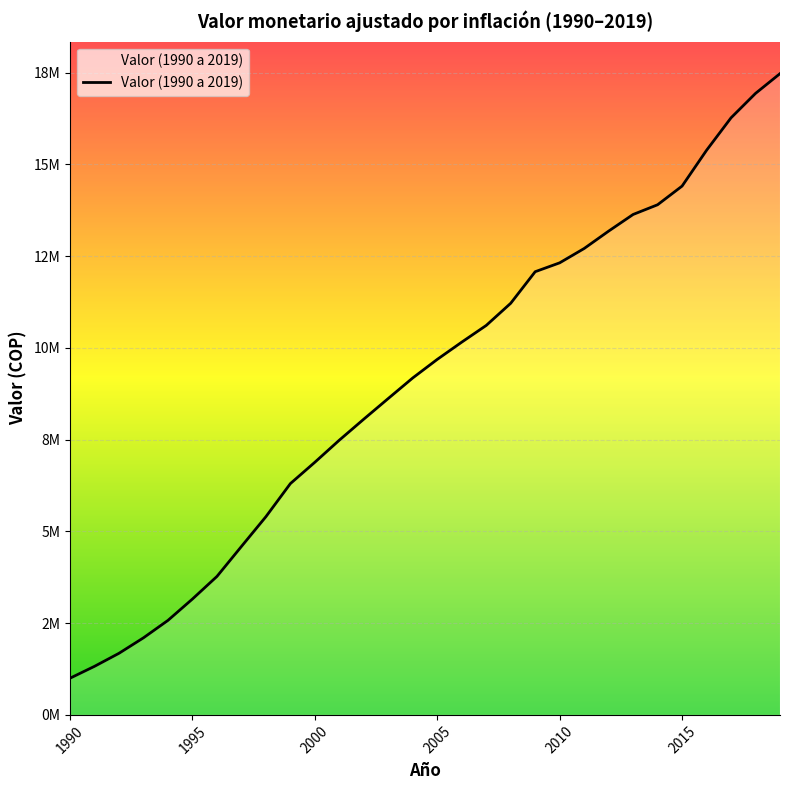

What is the average value?

9069732.5